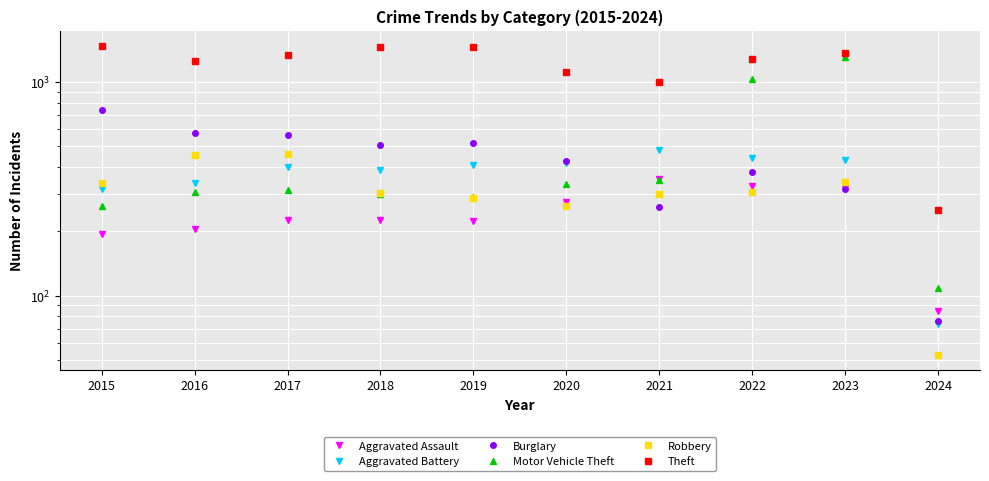

Which series has the largest total across all categories?

Theft